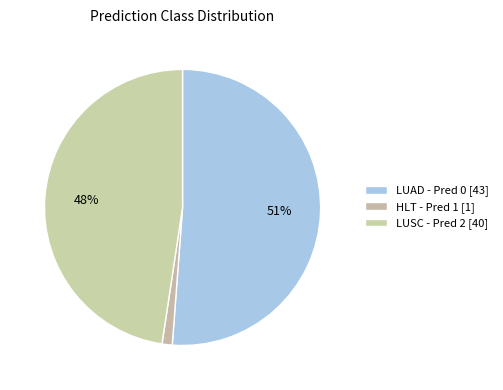

How many segments does this pie chart have?

3